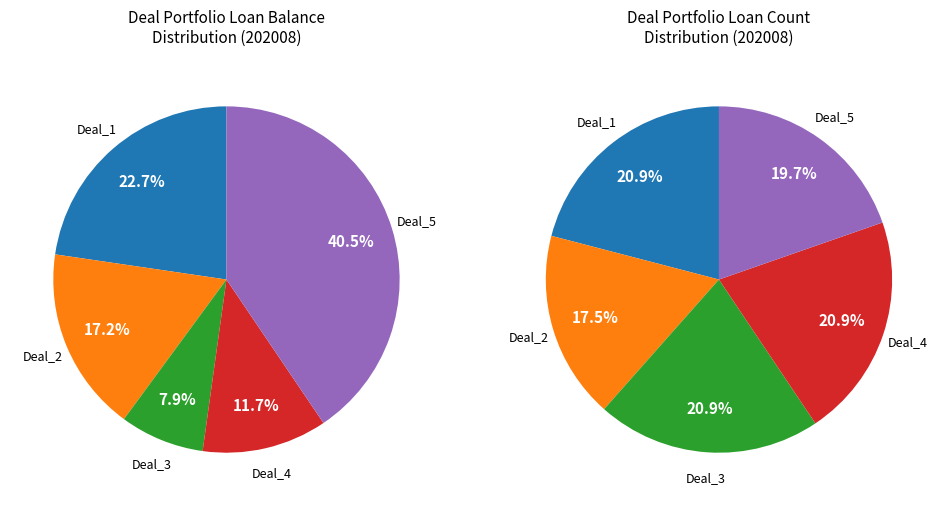

Rank the categories by value from highest to lowest.

Deal_5, Deal_1, Deal_2, Deal_4, Deal_3